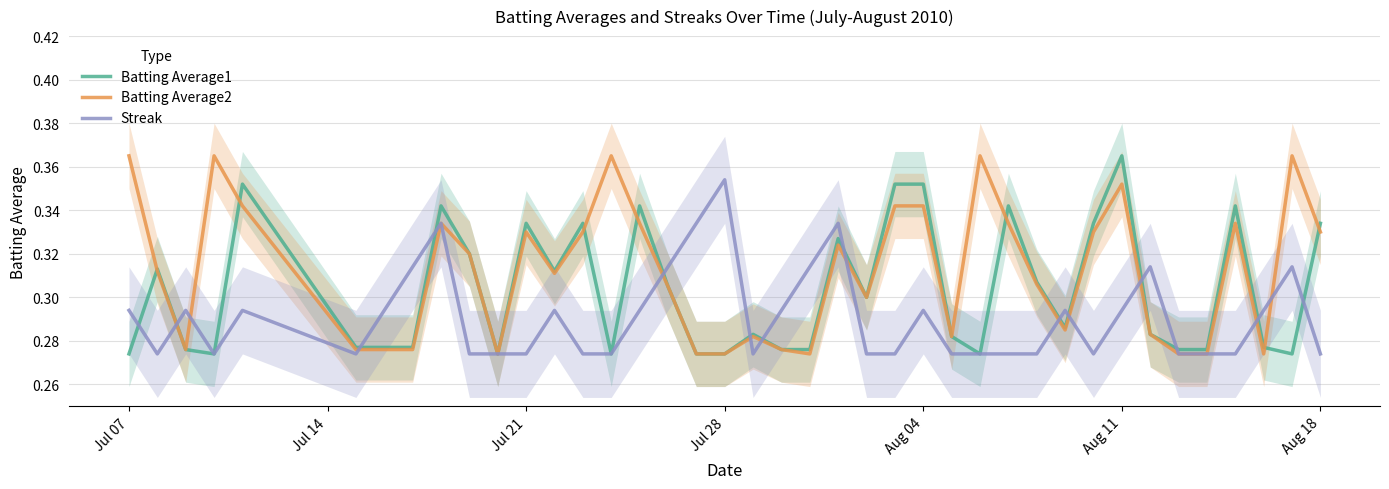

Reading left to right, what are all the values shown in this chart?

Batting Average1: 0.3	0.3	0.3	0.3	0.4	0.3	0.3	0.3	0.3	0.3	0.3	0.3	0.3	0.3	0.3	0.3	0.3	0.3	0.3	0.3	0.3	0.3	0.3	0.3	0.4	0.4	0.3	0.3	0.3	0.3	0.3	0.3	0.4	0.3	0.3	0.3	0.3	0.3	0.3	0.3
Batting Average2: 0.4	0.3	0.3	0.4	0.3	0.3	0.3	0.3	0.3	0.3	0.3	0.3	0.3	0.3	0.4	0.3	0.3	0.3	0.3	0.3	0.3	0.3	0.3	0.3	0.3	0.3	0.3	0.4	0.3	0.3	0.3	0.3	0.4	0.3	0.3	0.3	0.3	0.3	0.4	0.3
Streak: 0.3	0.3	0.3	0.3	0.3	0.3	0.3	0.3	0.3	0.3	0.3	0.3	0.3	0.3	0.3	0.3	0.3	0.3	0.4	0.3	0.3	0.3	0.3	0.3	0.3	0.3	0.3	0.3	0.3	0.3	0.3	0.3	0.3	0.3	0.3	0.3	0.3	0.3	0.3	0.3